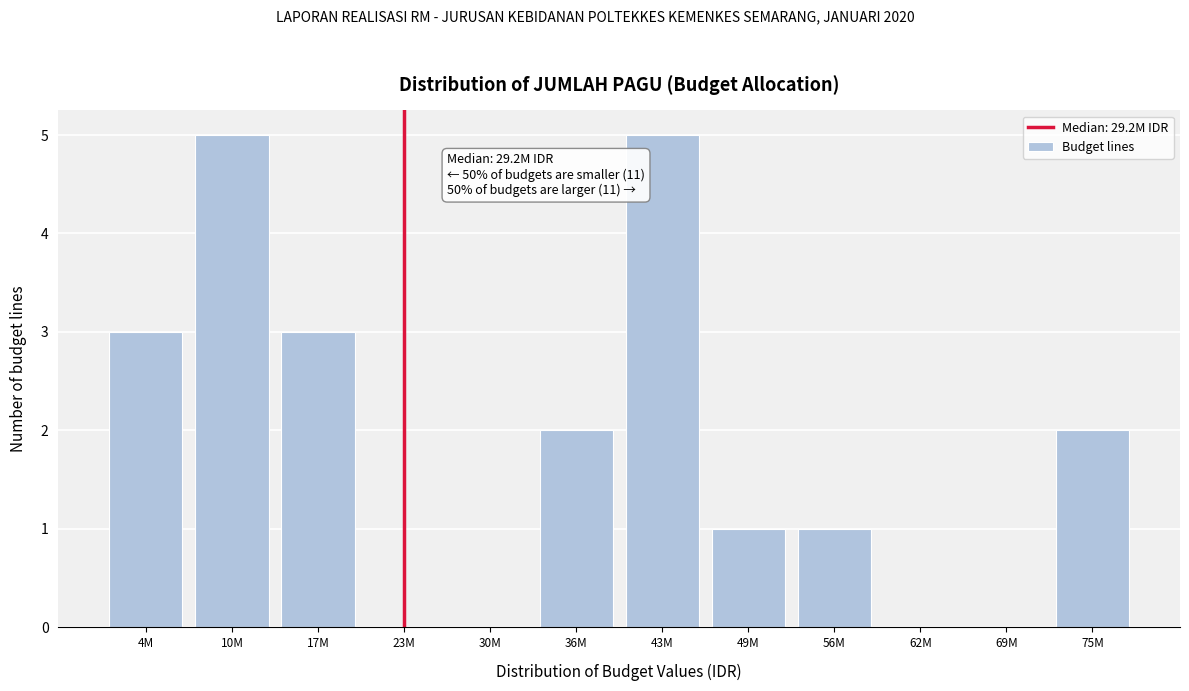

Reading left to right, list all the values displayed in this chart.

4M=3	10M=5	17M=3	23M=0	30M=0	36M=2	43M=5	49M=1	56M=1	62M=0	69M=0	75M=2